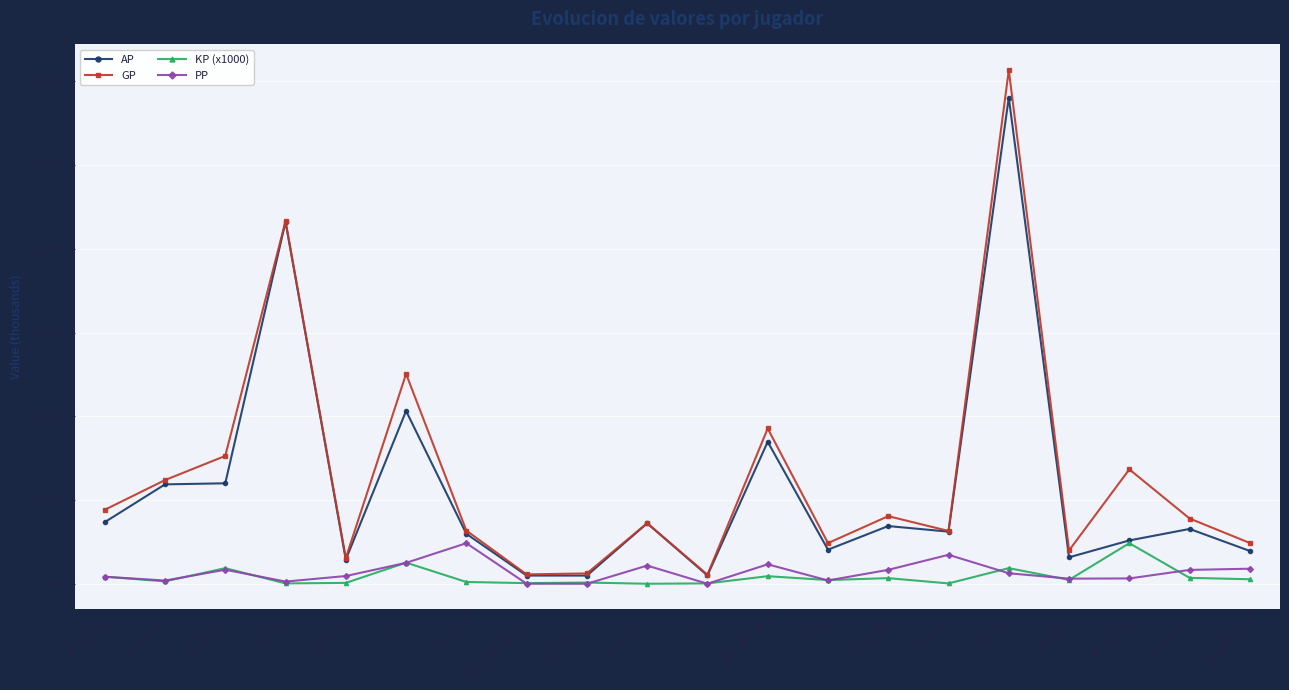

Which series has the largest total across all categories?

GP